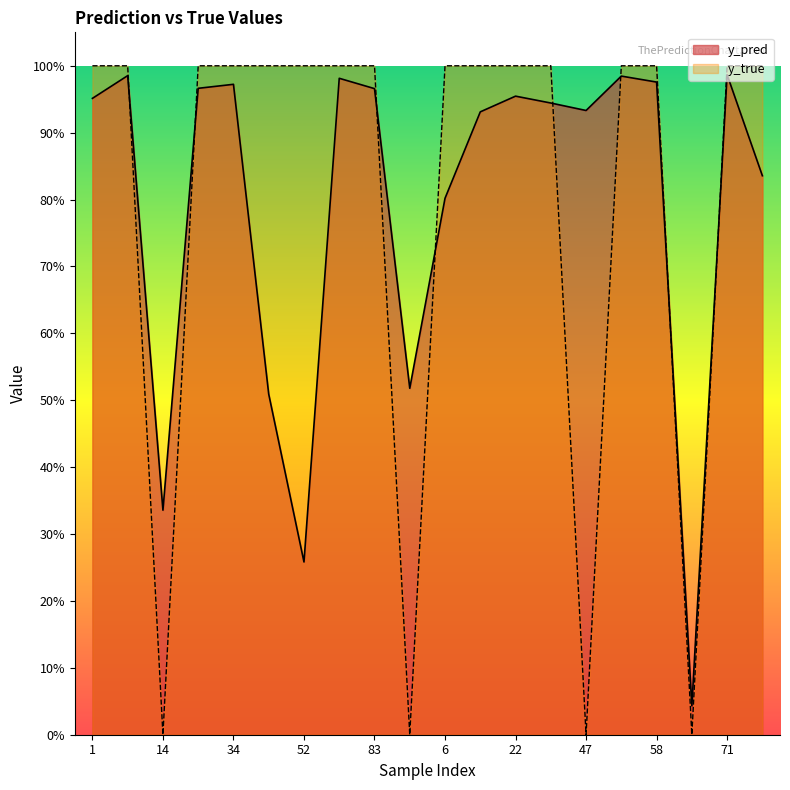

What position from the right is 1?

20